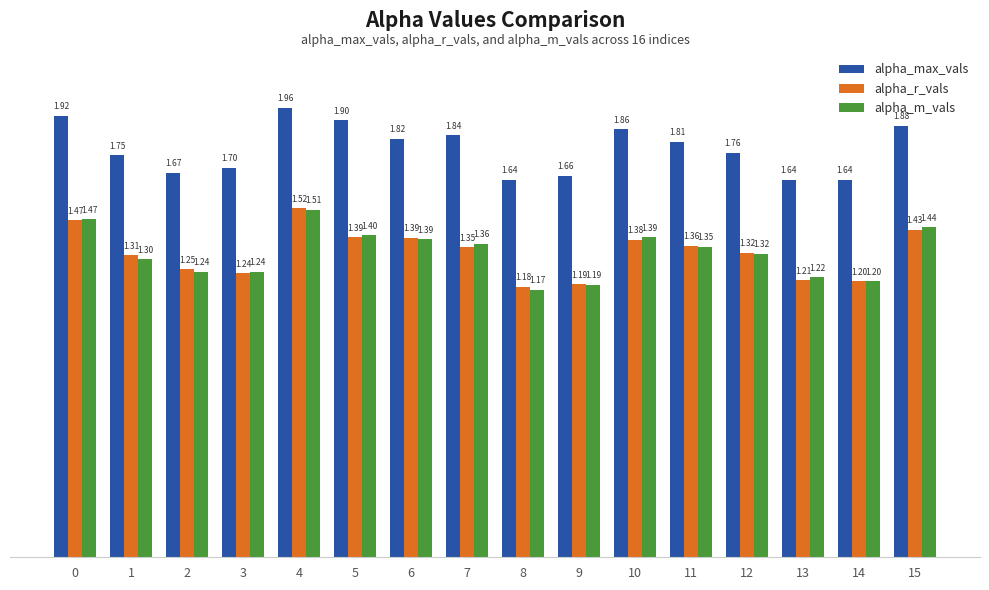

Rank the series by their maximum value, from highest to lowest.

alpha_max_vals, alpha_r_vals, alpha_m_vals